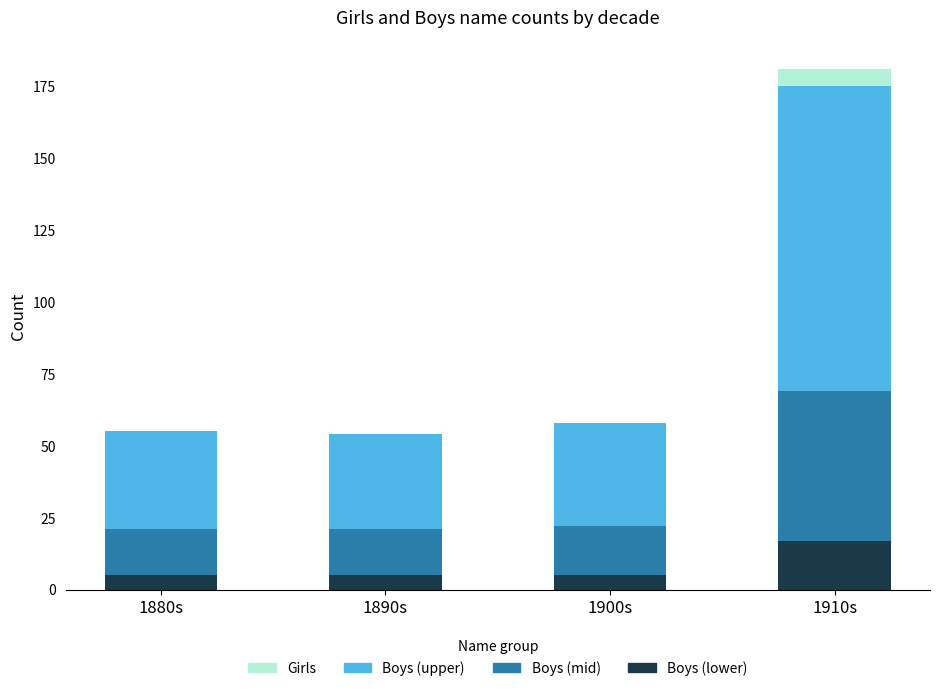

What is the total value across all series at 1880s?

55